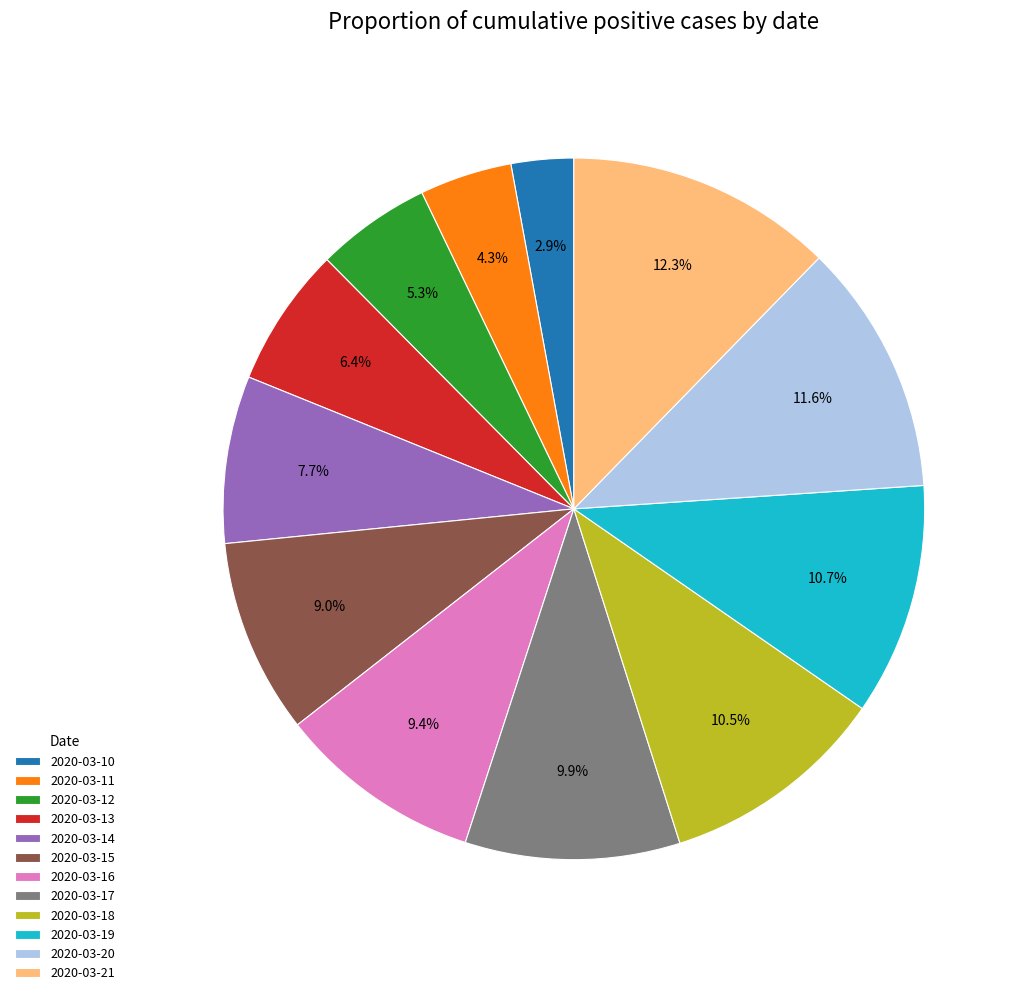

To the nearest percent, what is the difference between the largest and smallest slice percentages?

9%